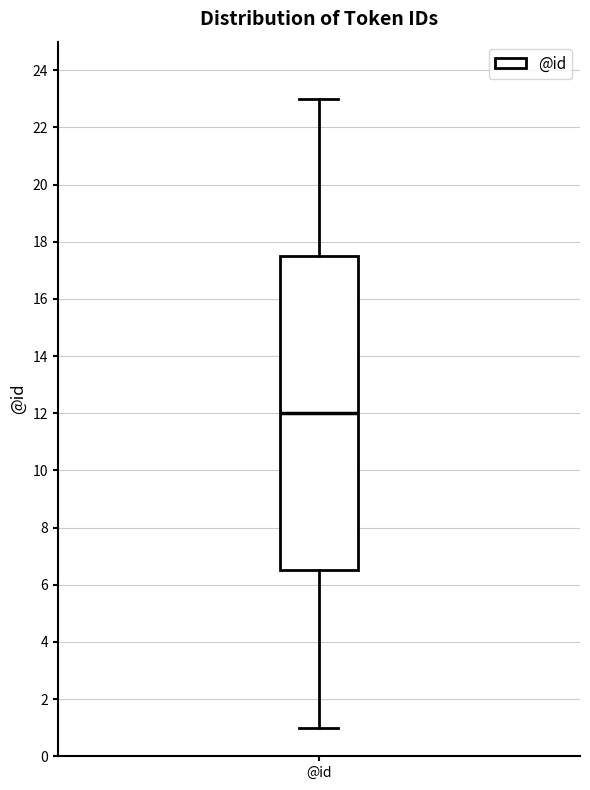

Where does the upper whisker of the box for @id end on the y-axis? The values are not printed on the chart, so give them approximately, as read against the axis.

23.0